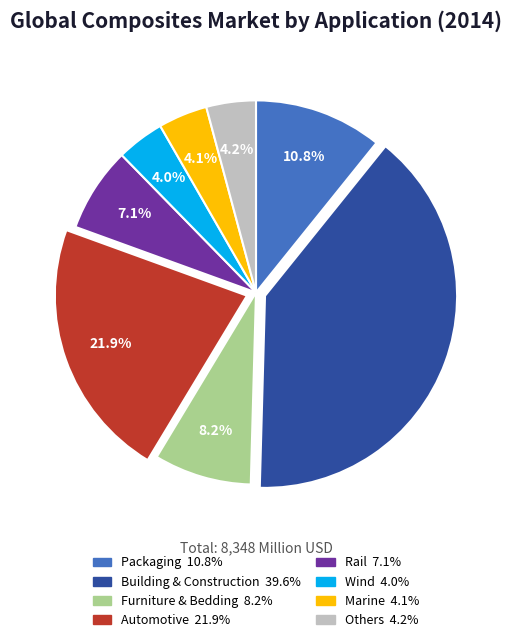

Is there any slice that represents more than half of the pie?

No